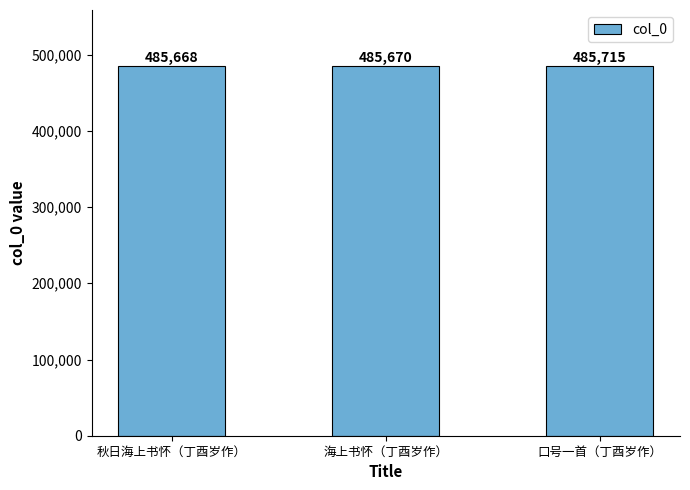

Rank the categories by value from lowest to highest.

秋日海上书怀（丁酉岁作）, 海上书怀（丁酉岁作）, 口号一首（丁酉岁作）